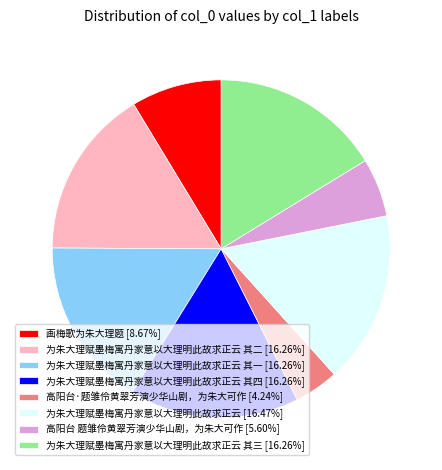

Count the number of slices in the pie.

8